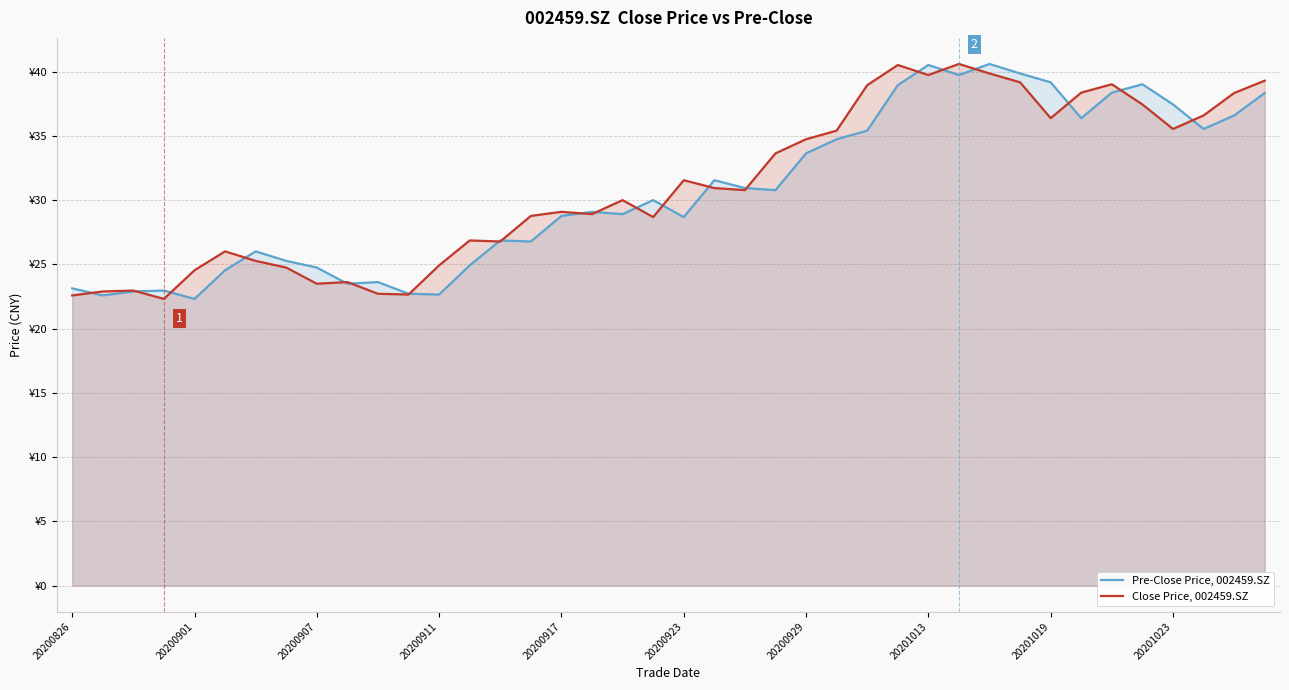

Rank the series by their average value, from lowest to highest.

Pre-Close Price, 002459.SZ, Close Price, 002459.SZ